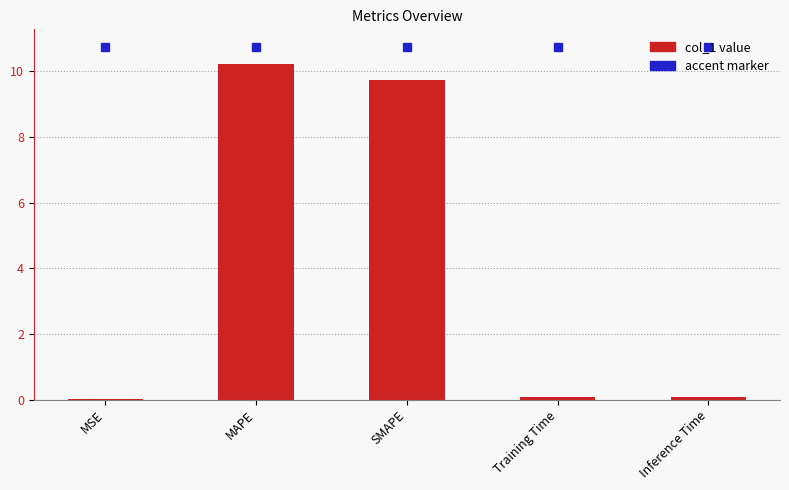

What is the change in value from MSE to MAPE?

+10.2